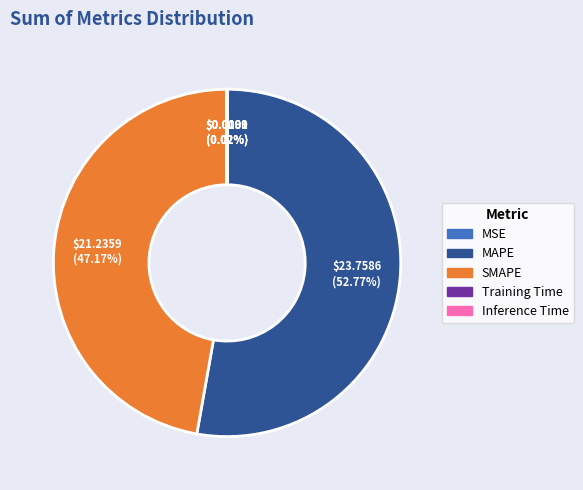

Between SMAPE and MAPE, which is larger?

MAPE